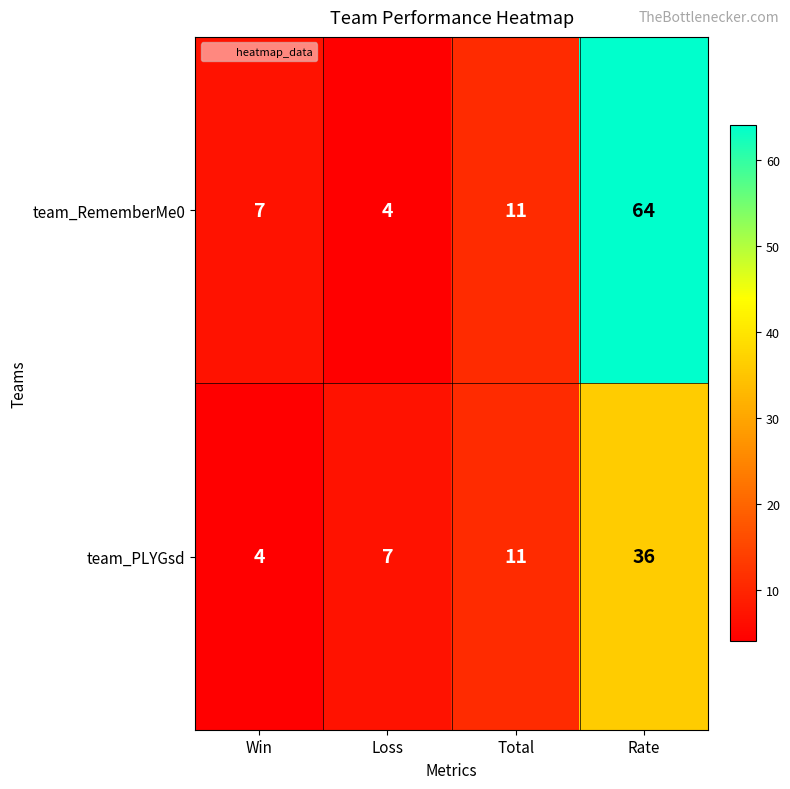

Is it true that team_RememberMe0 equals 4 at Win?

False